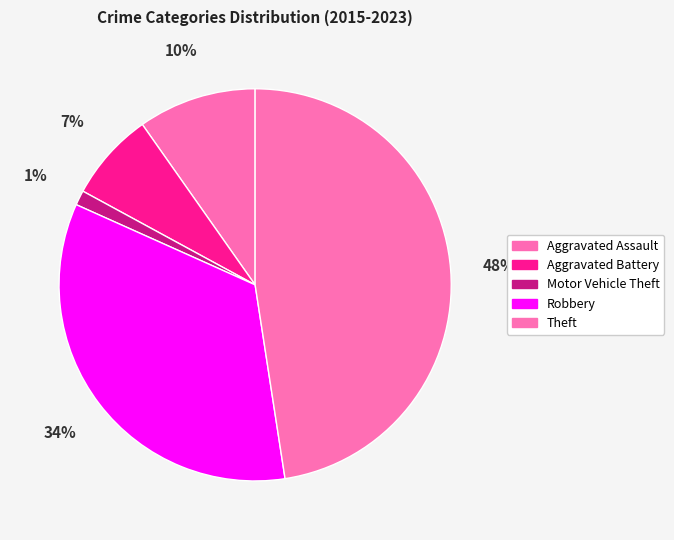

What percentage do Aggravated Battery and Robbery together represent?

41.5%